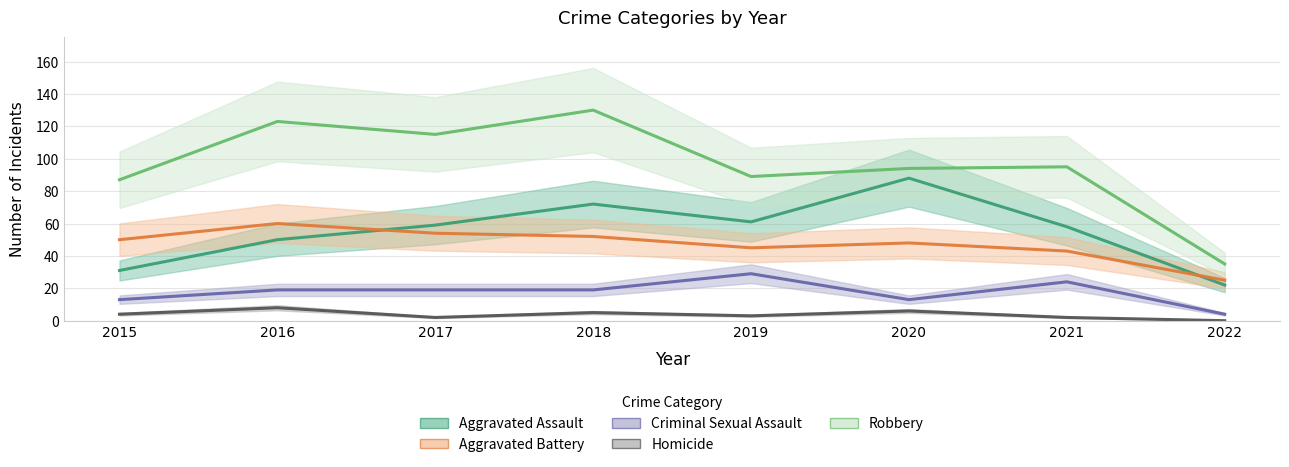

What is the sum of all Homicide values?

30